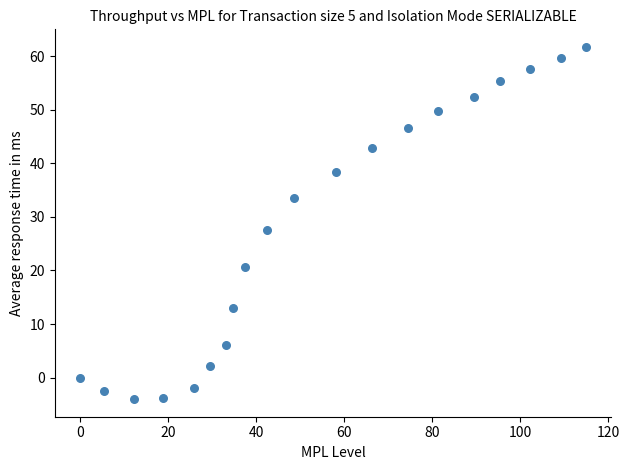

What is the range of Y values (max minus min)?

65.7